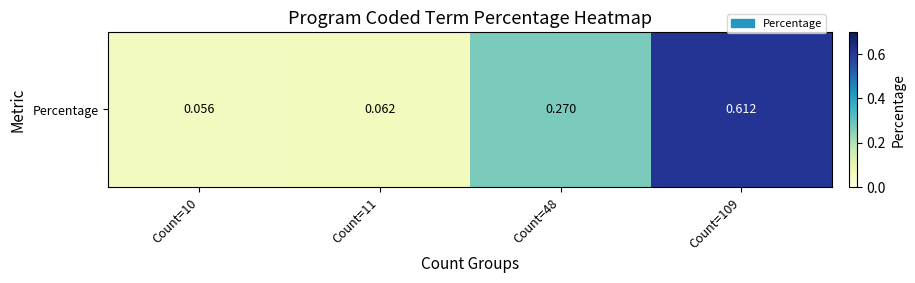

Where is the data nearest to the value 0?

Count=10